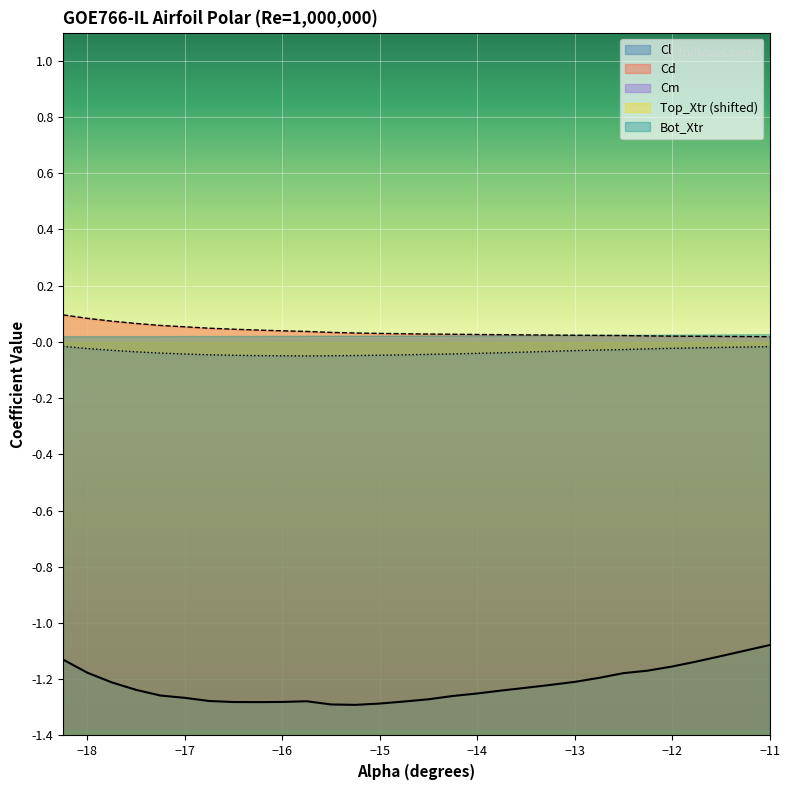

Which series has the largest total across all categories?

Cd